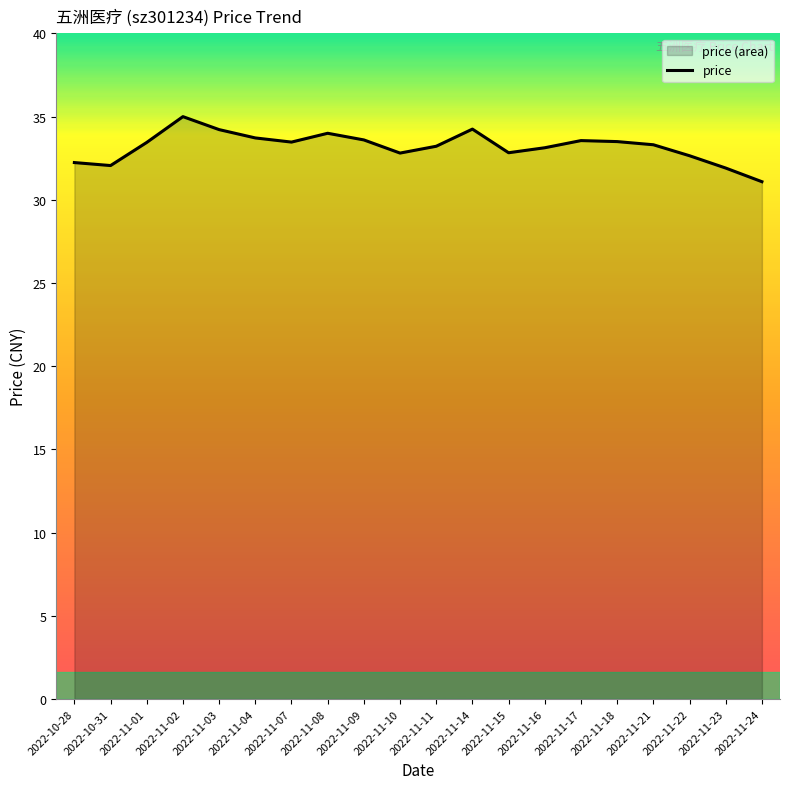

What is the approximate value at 2022-11-22?

32.6